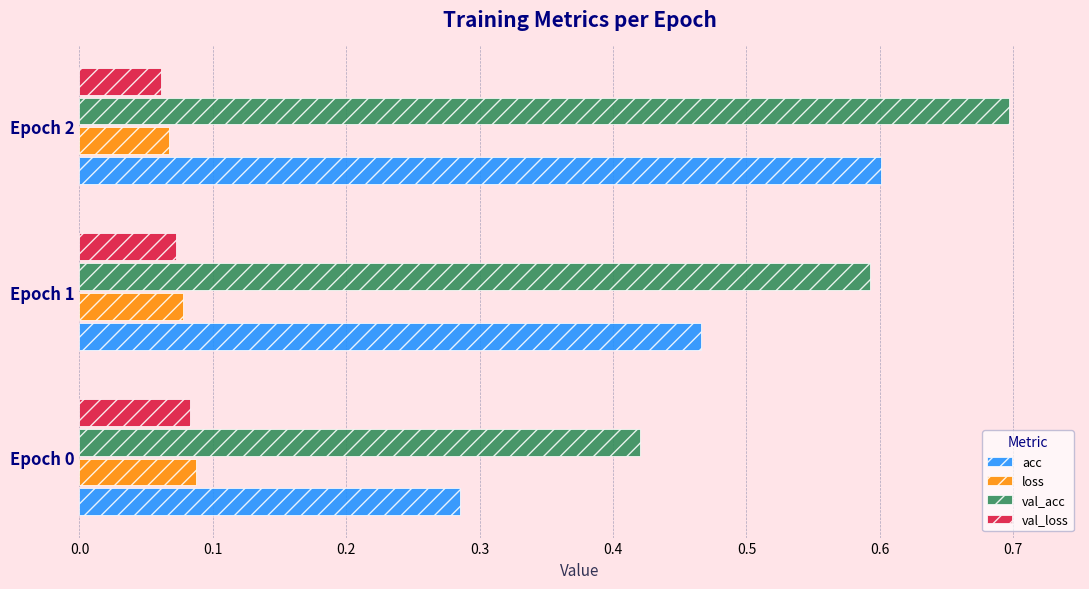

What is the sum of all val_loss values?

0.2